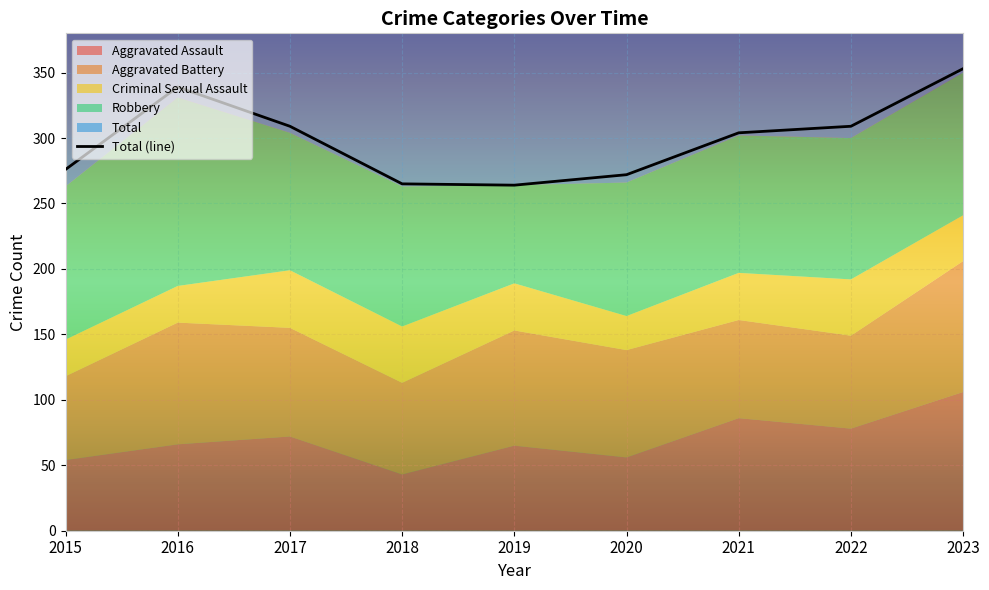

What is the change in value from 2015 to 2021?

+28